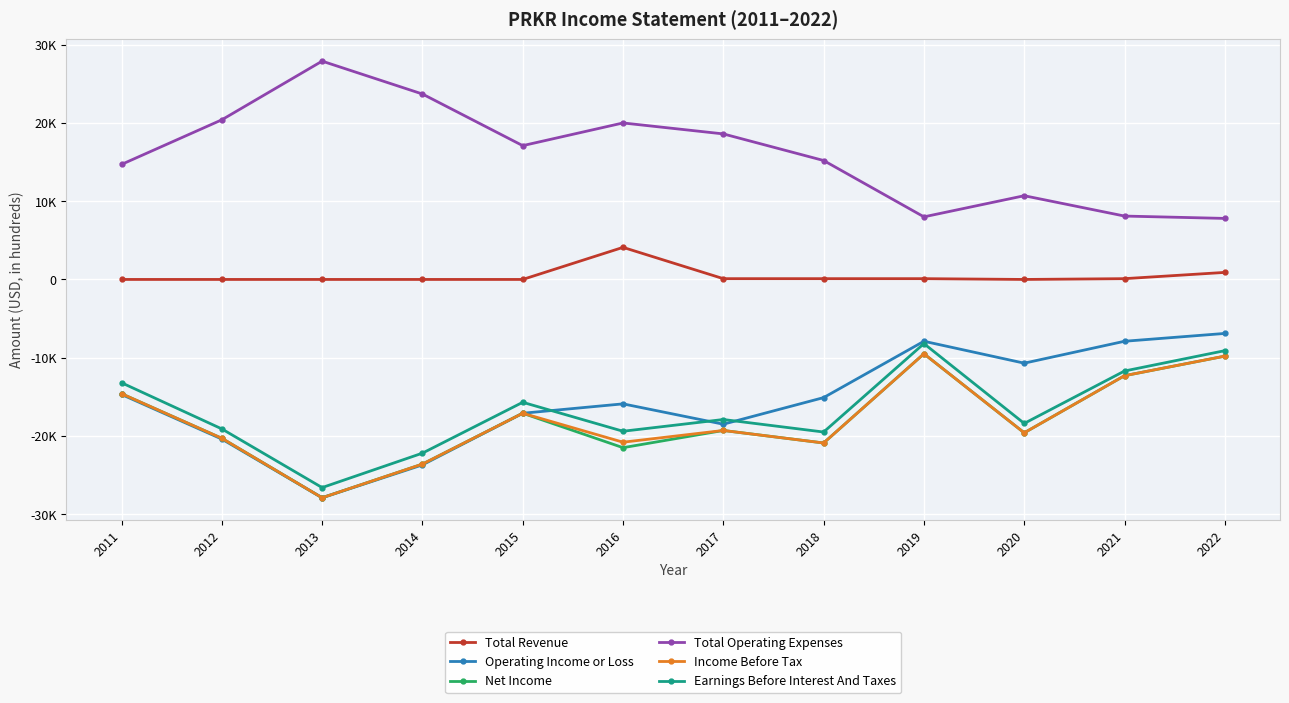

What are all the series names shown in the legend?

Total Revenue, Operating Income or Loss, Net Income, Total Operating Expenses, Income Before Tax, Earnings Before Interest And Taxes